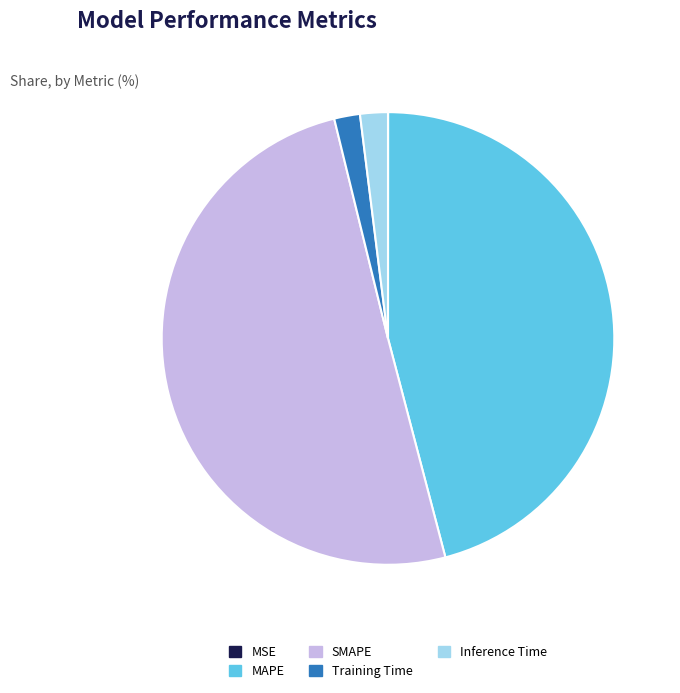

What is the majority slice?

SMAPE